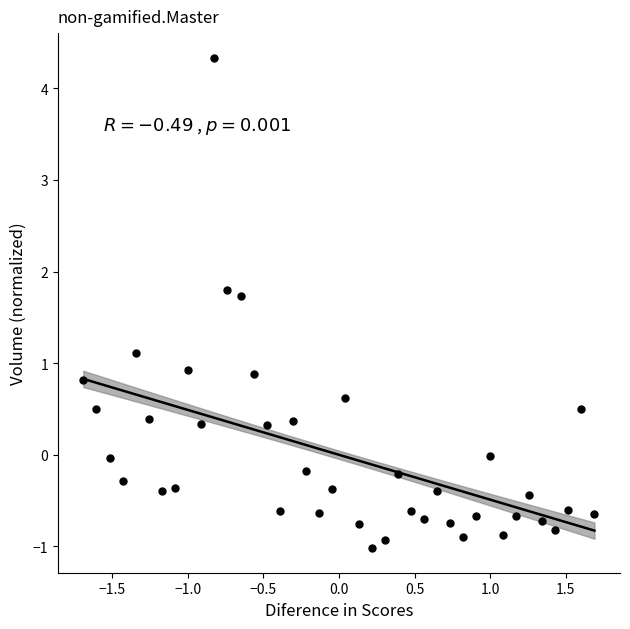

What is the range of Y values (max minus min)?

5.4